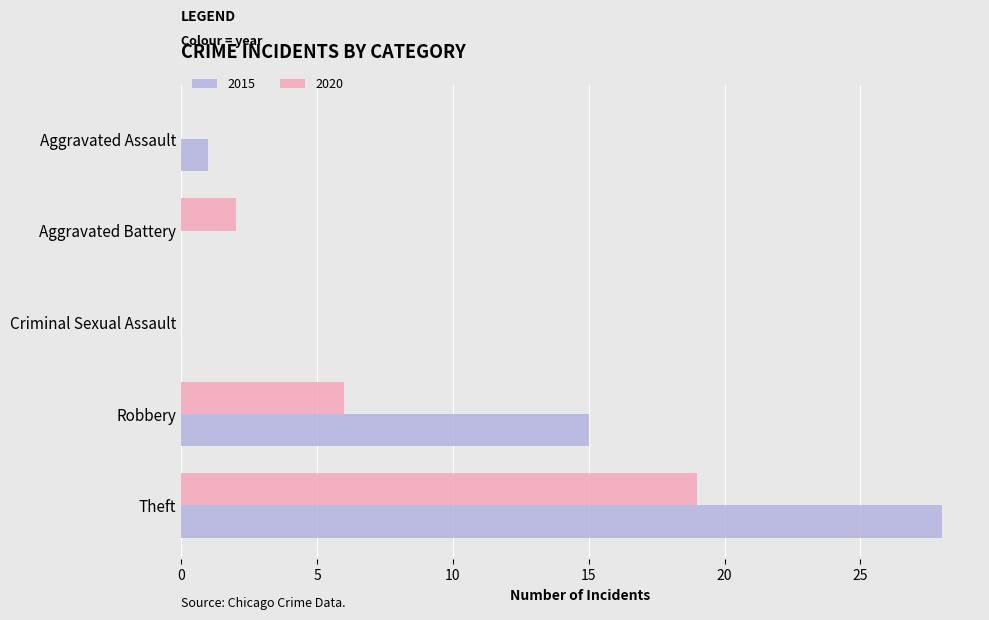

Between Aggravated Assault and Robbery, which series saw the biggest shift?

2015